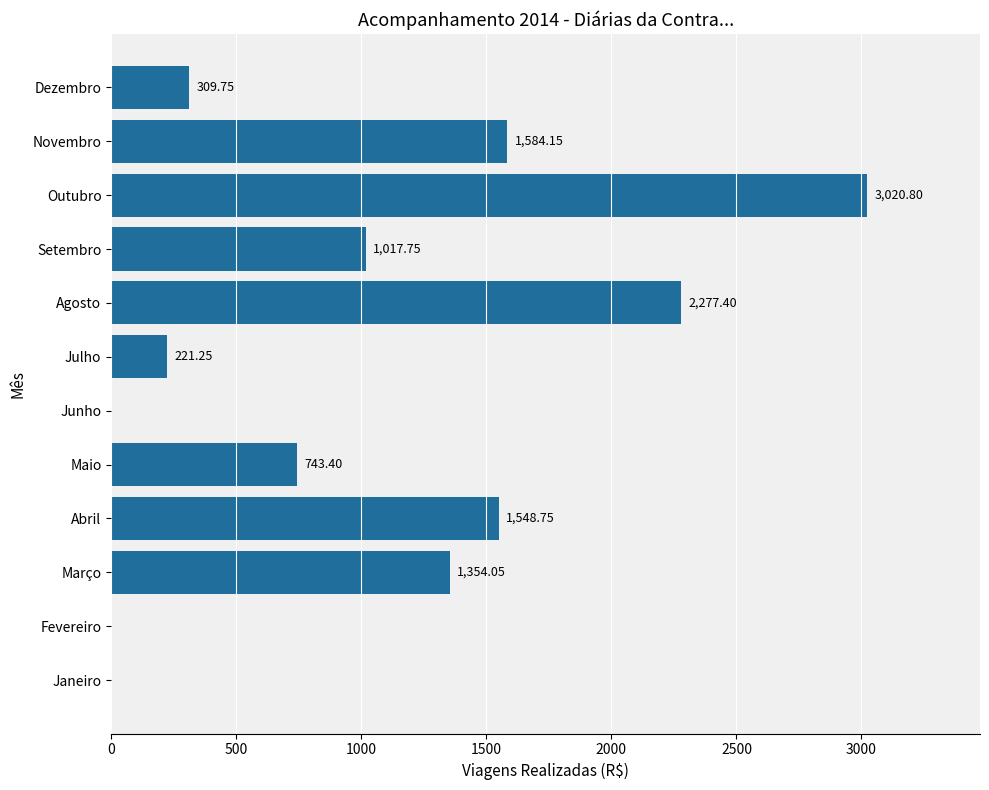

Which label corresponds to the largest value in the chart?

Outubro